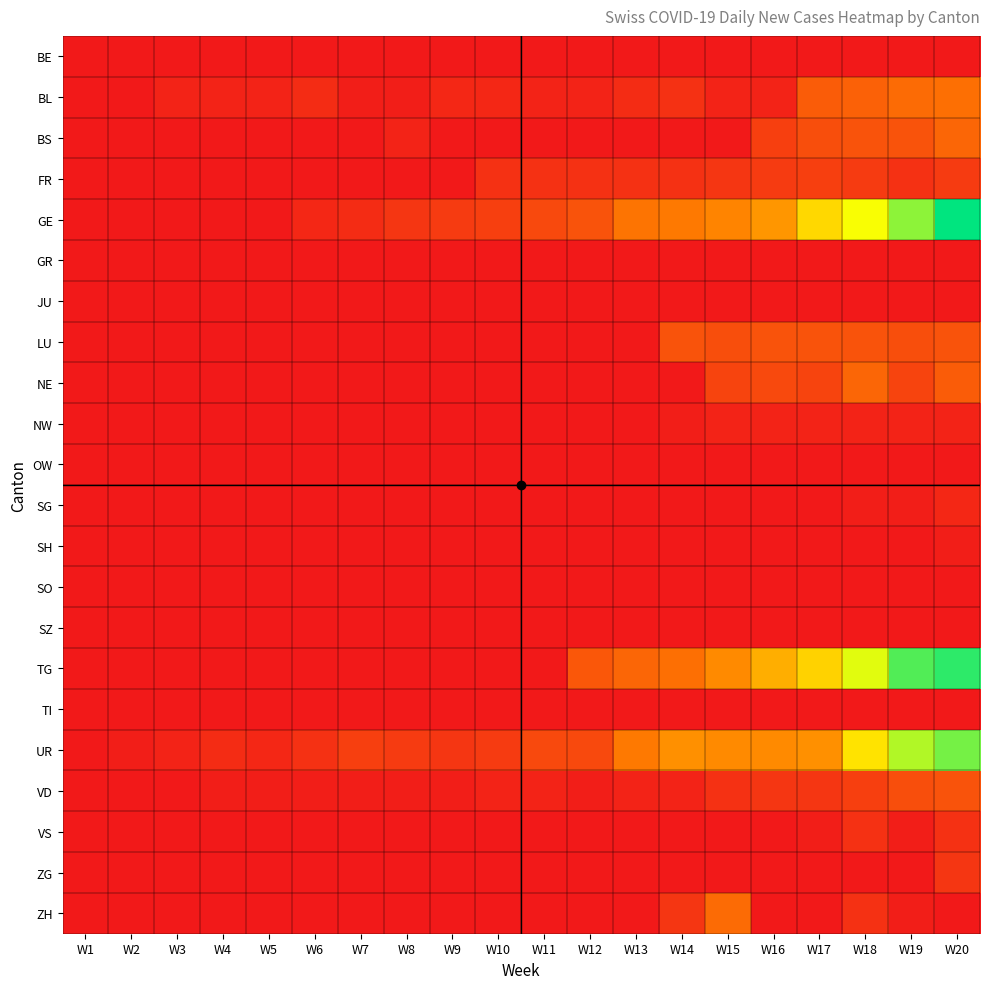

How many data points does each series have?

20